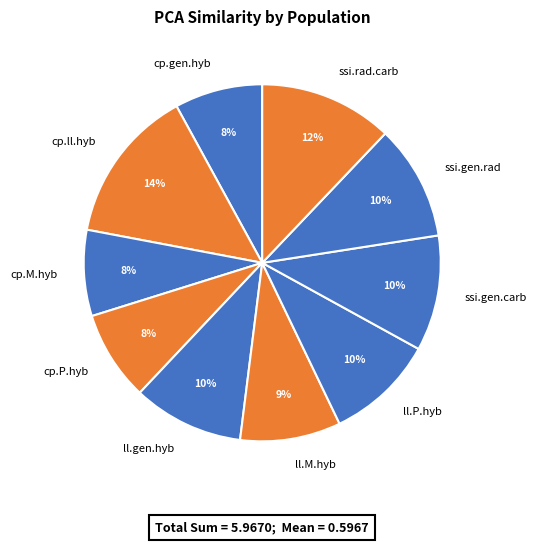

Which category has the biggest portion of the pie?

cp.ll.hyb